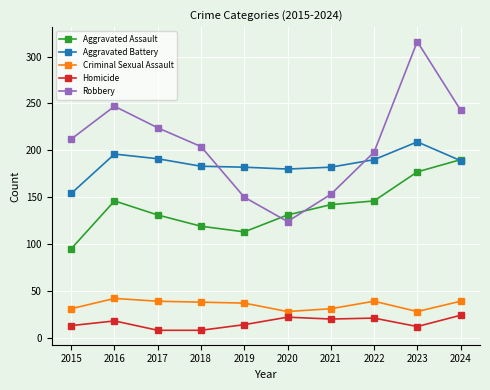

How many distinct data groups are displayed?

5